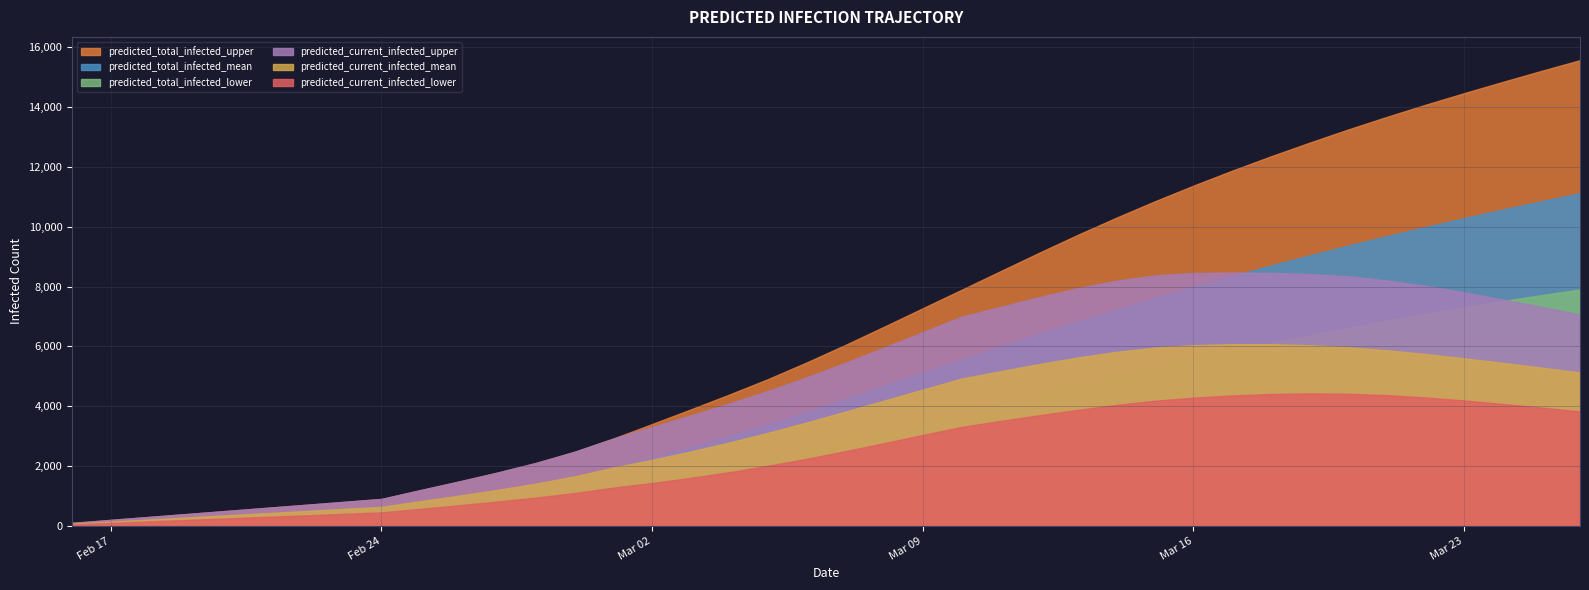

What is the difference between the maximum and minimum values in the predicted_current_infected_upper series?

8372